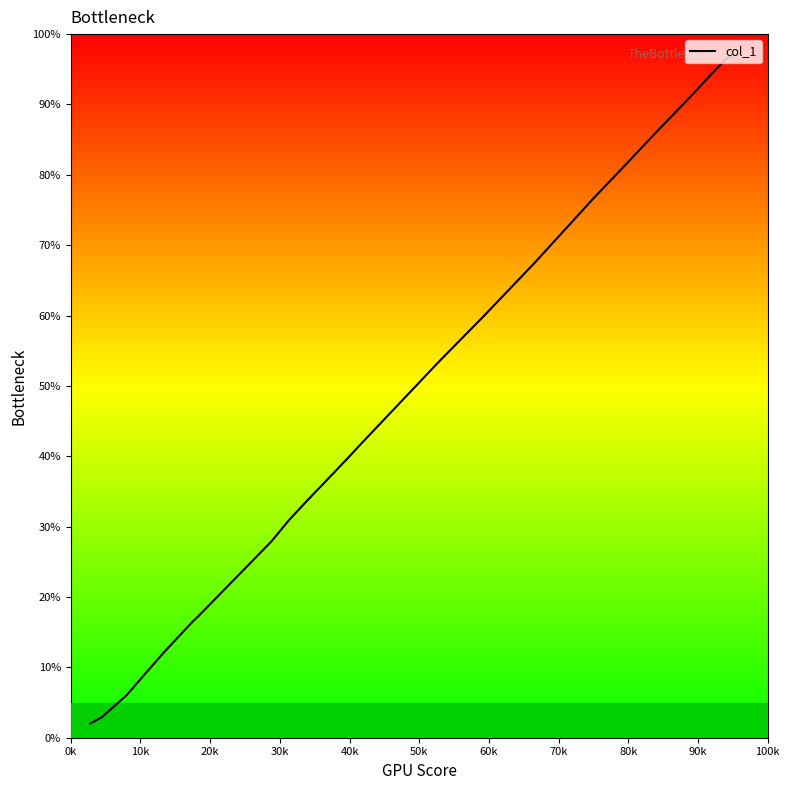

What is the maximum value shown in the chart?

97.0